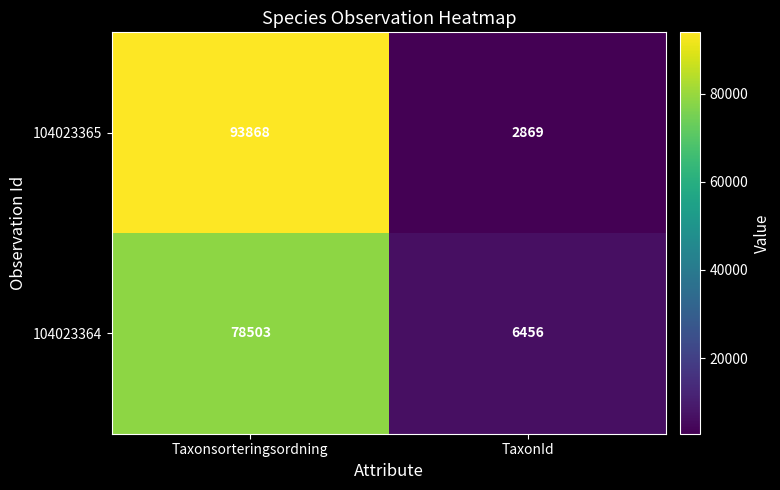

What is the difference between the maximum and minimum values in the 104023364 series?

72047